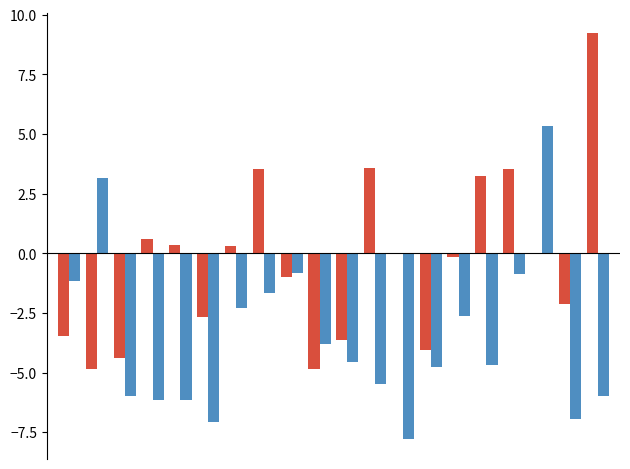

What is the greatest value displayed?

9.2